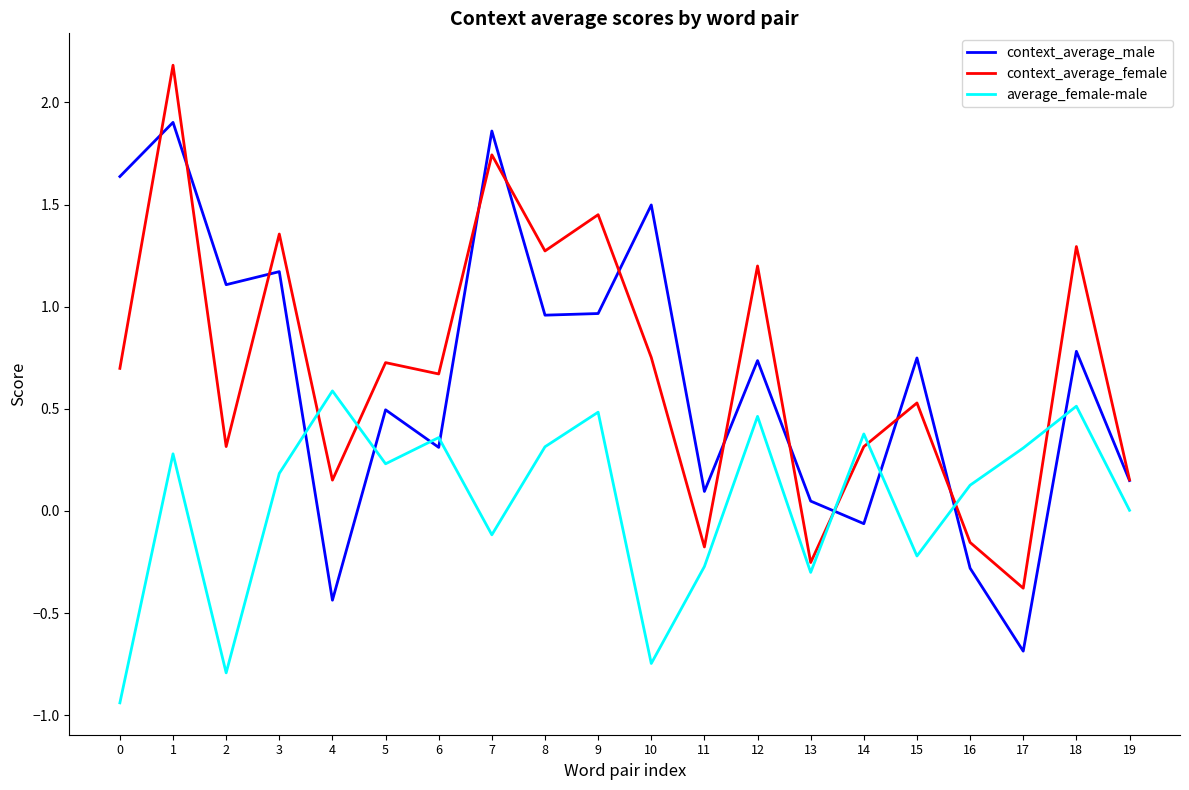

True or false: context_average_male has a value of 0.6 at 10.

False